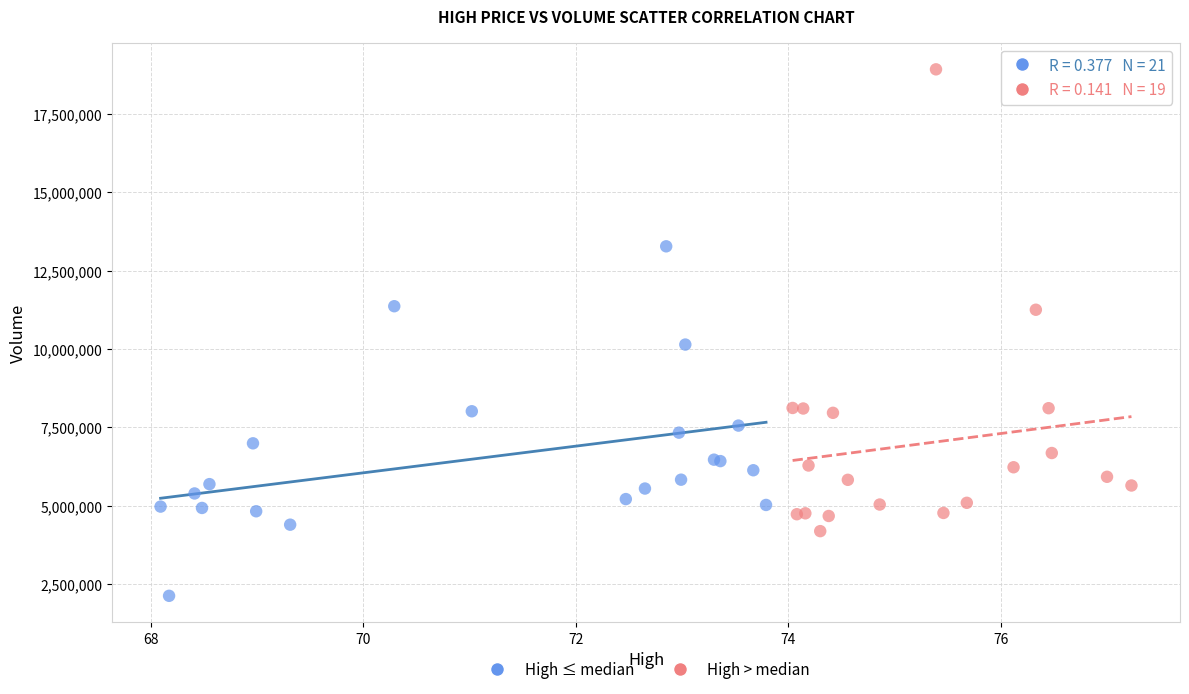

Which series has the widest spread of Y values?

High > median